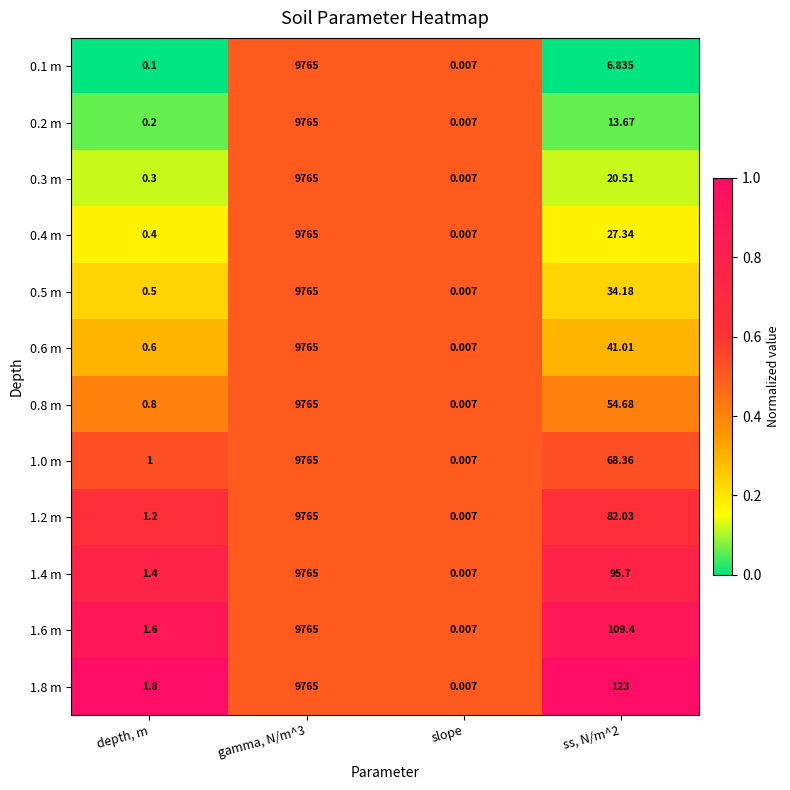

Which category has the lowest value in the 0.1 m series?

slope